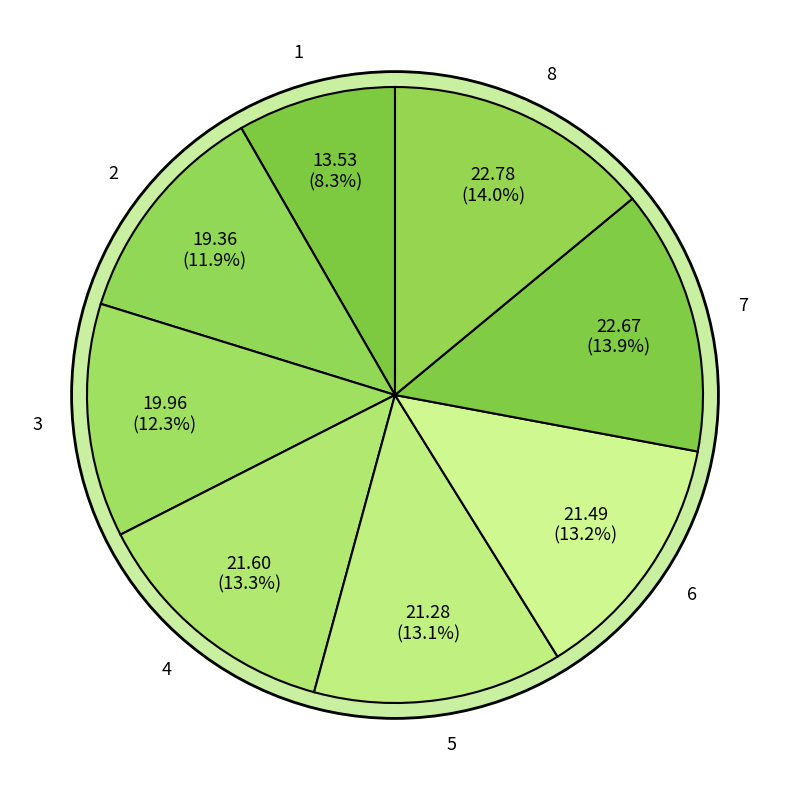

What is the largest slice in the pie chart?

8